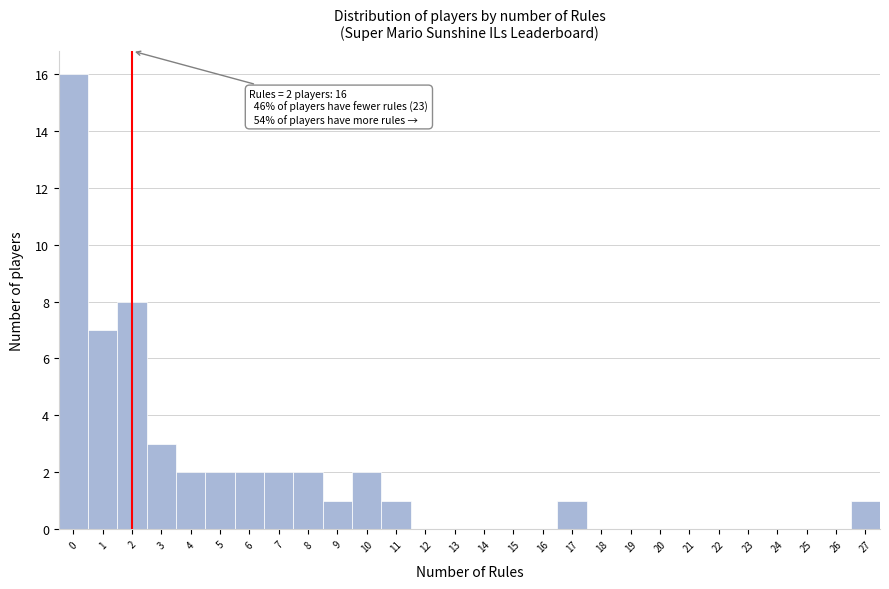

Over which range of the x-axis is the bar tallest?

-0.5 to 0.5